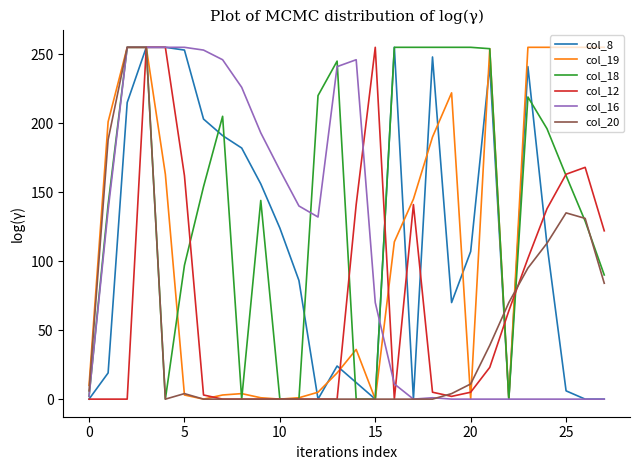

Which series has the largest total across all categories?

col_18